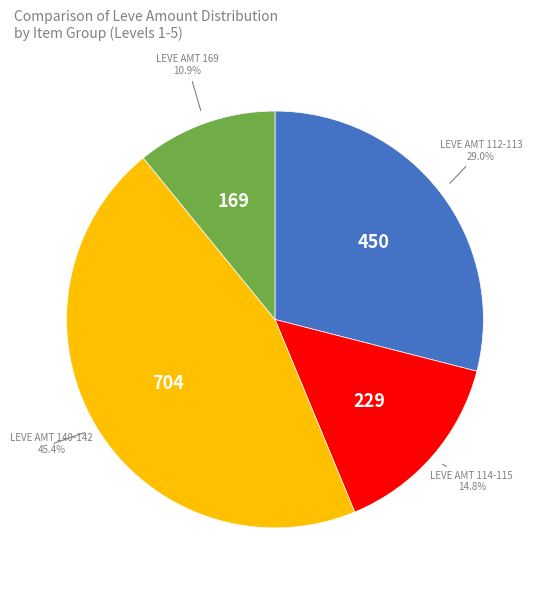

Does any single category account for the majority?

No